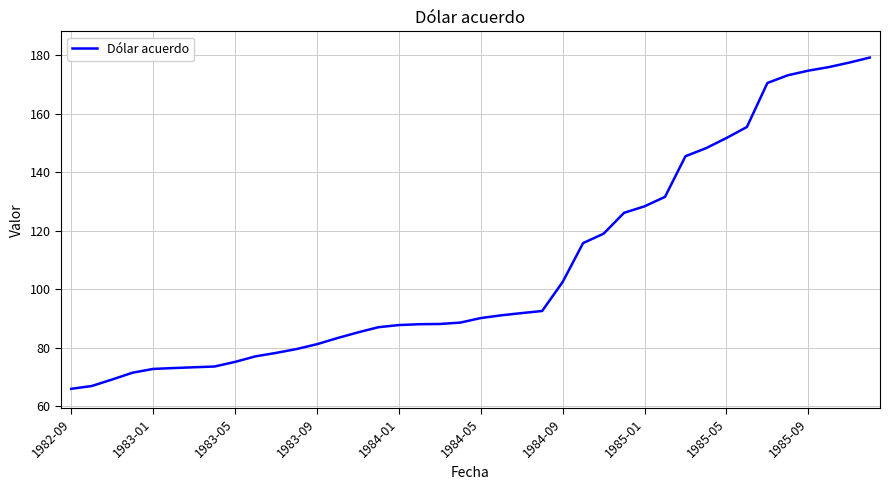

What is the difference between the maximum and minimum values?

113.2